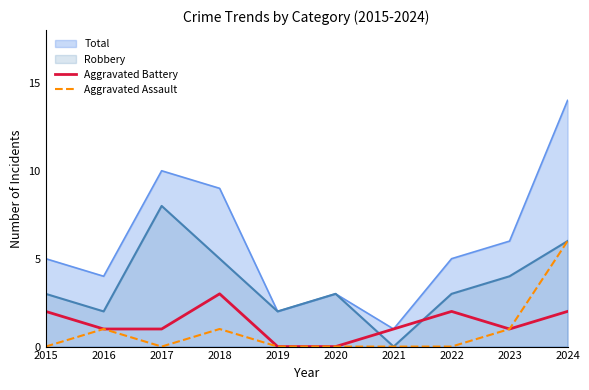

Between 2021 and 2022, which series saw the biggest shift?

Total